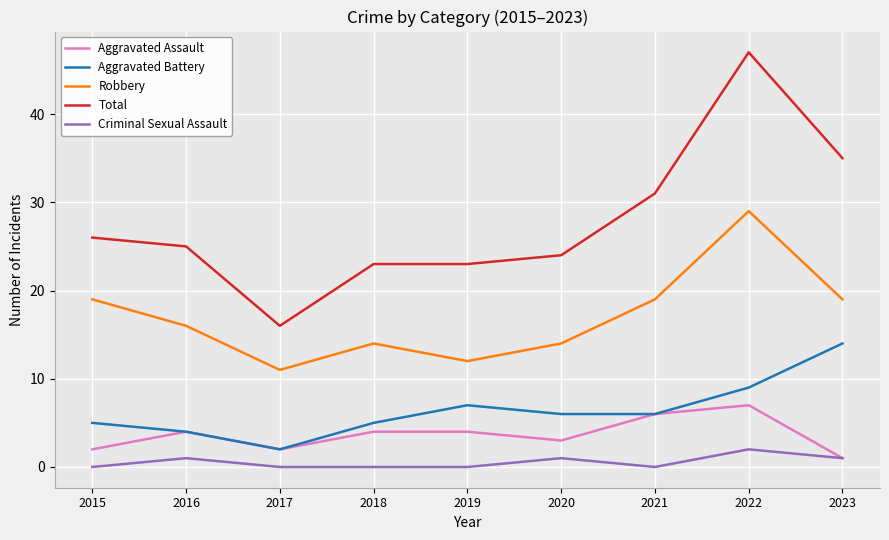

True or false: Aggravated Battery and Robbery intersect in this chart.

False